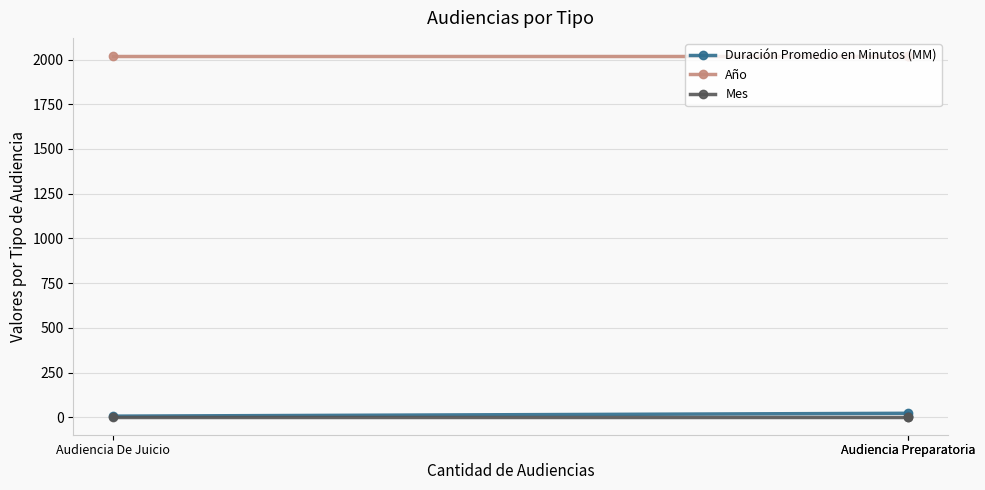

Between Audiencia Preparatoria and Audiencia De Juicio, which is larger?

Audiencia Preparatoria